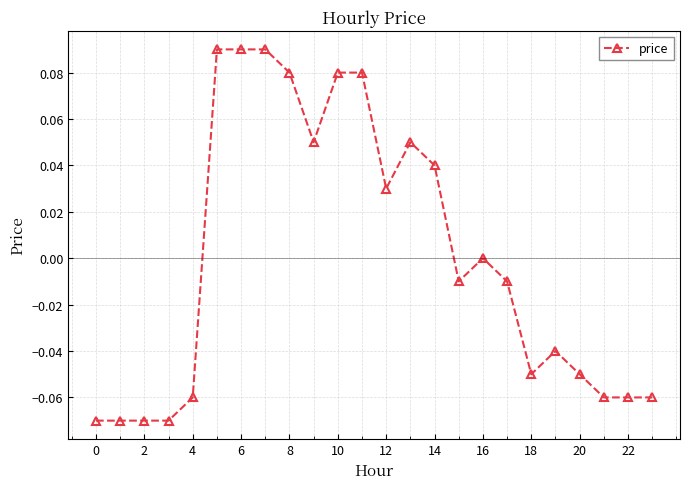

How many series are shown in this chart?

1